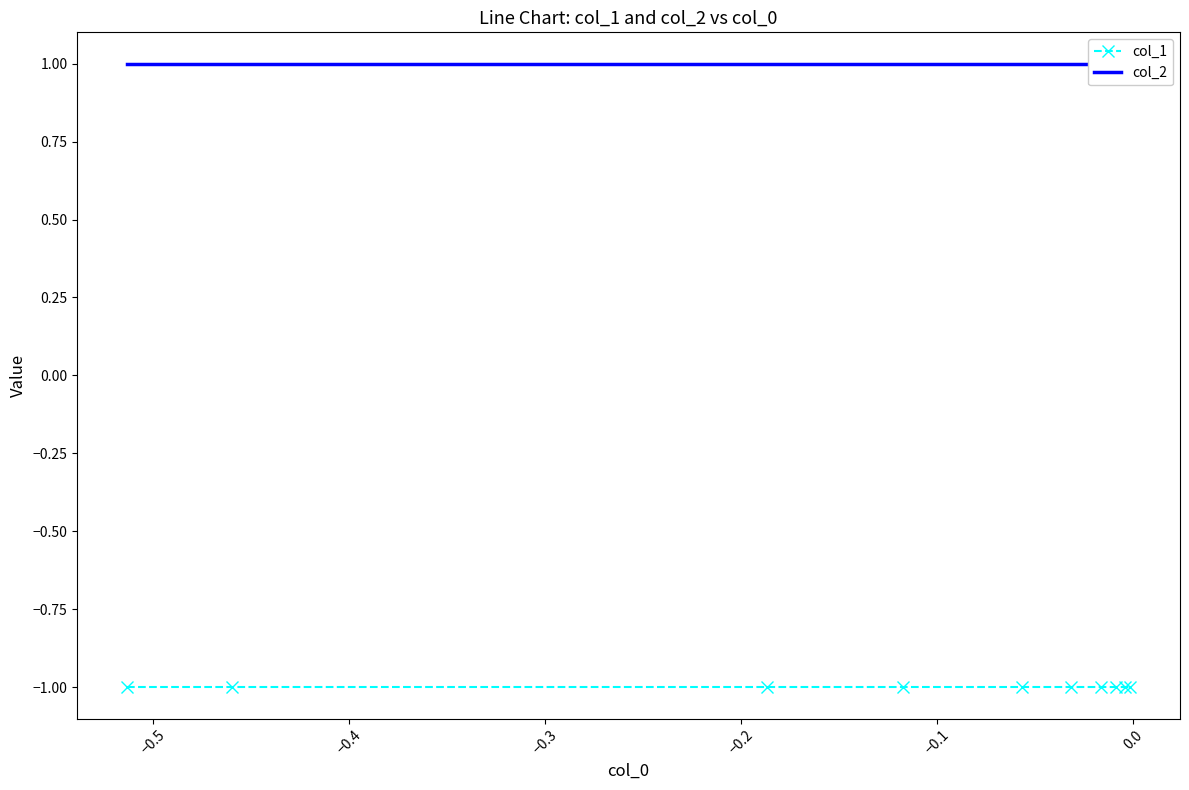

What is the average value of the col_1 series?

-1